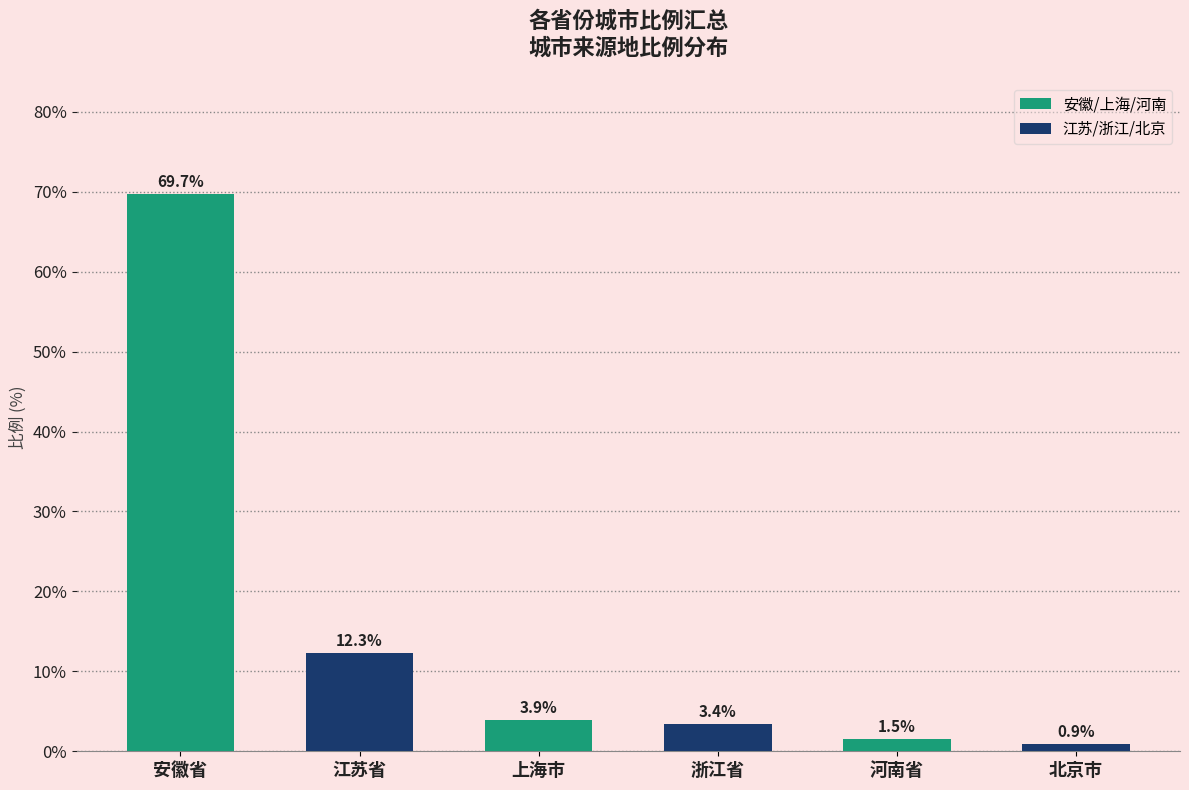

How many data points does each series have?

6